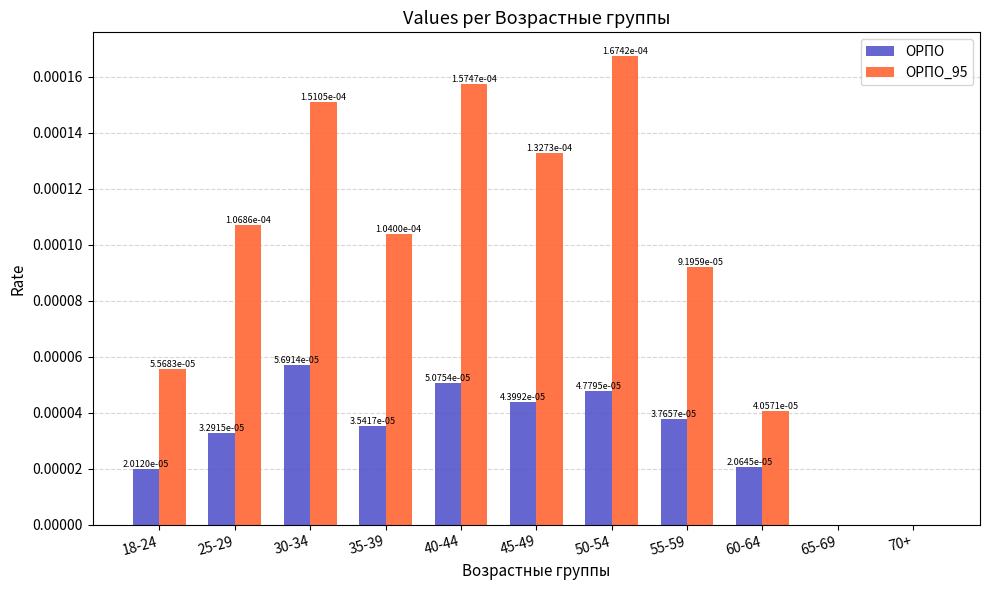

Between 40-44 and 70+, which series saw the biggest shift?

ОРПО_95